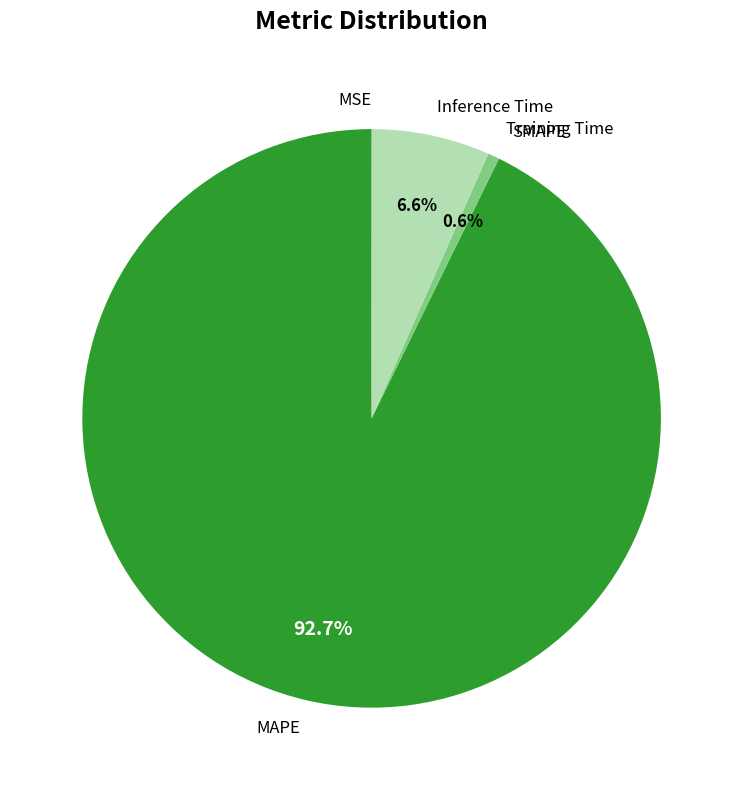

Between Inference Time and MAPE, which is larger?

MAPE